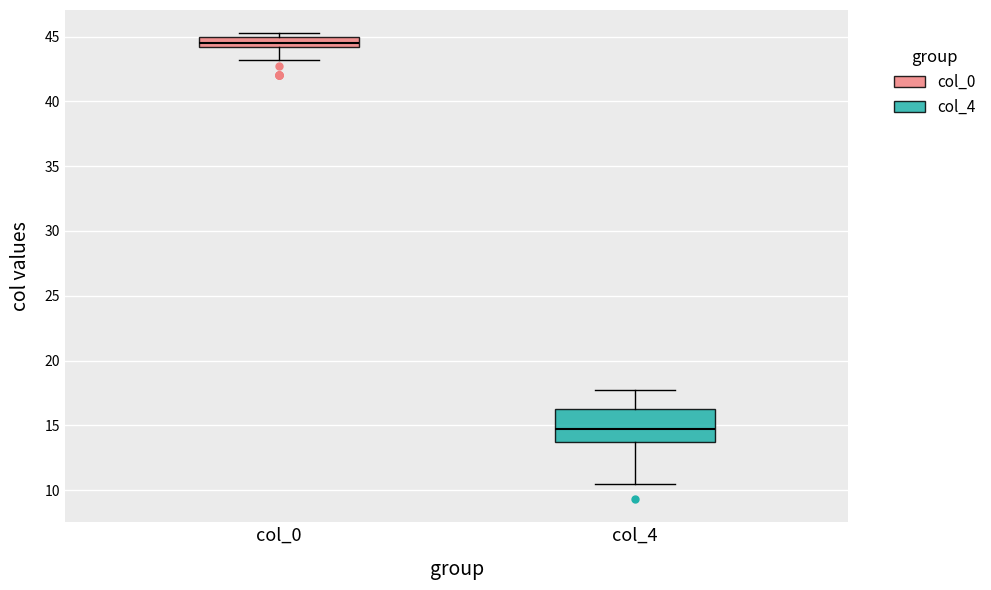

Reading left to right, read every box against the y-axis: the position of its median line, the range the box covers, and the ends of its whiskers. The values are not printed on the chart, so give them approximately, as read against the axis.

col_0: median 44.5, box 44.0 to 45.0, whiskers 43.0 to 45.5
col_4: median 14.5, box 13.5 to 16.5, whiskers 10.5 to 18.0